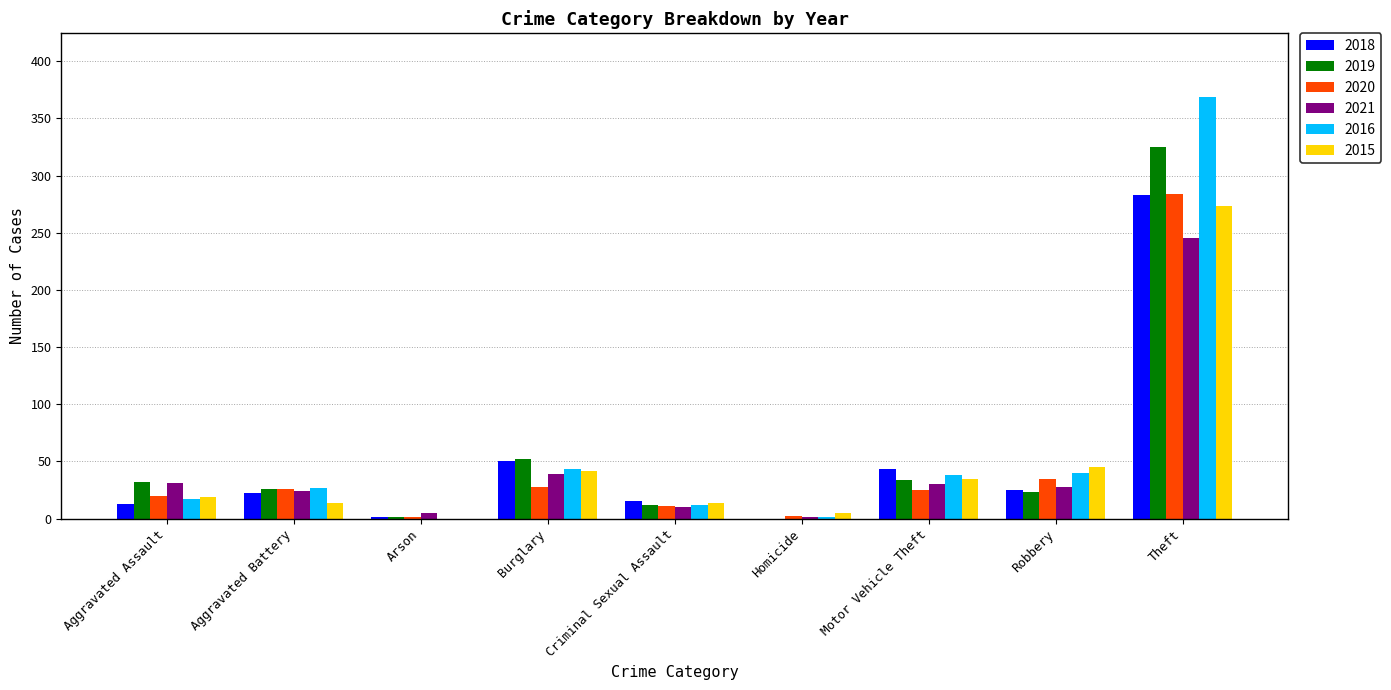

How many series are shown in this chart?

6